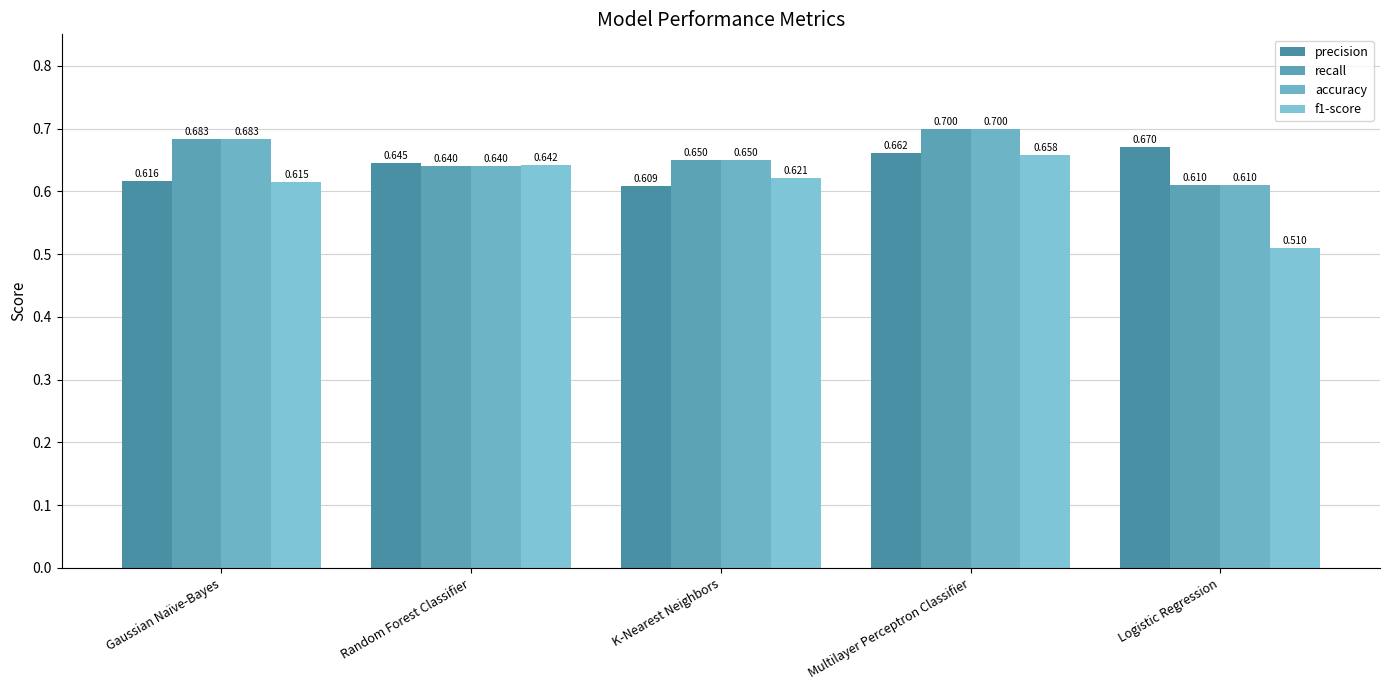

Between Multilayer Perceptron Classifier and Logistic Regression, which series saw the biggest shift?

f1-score